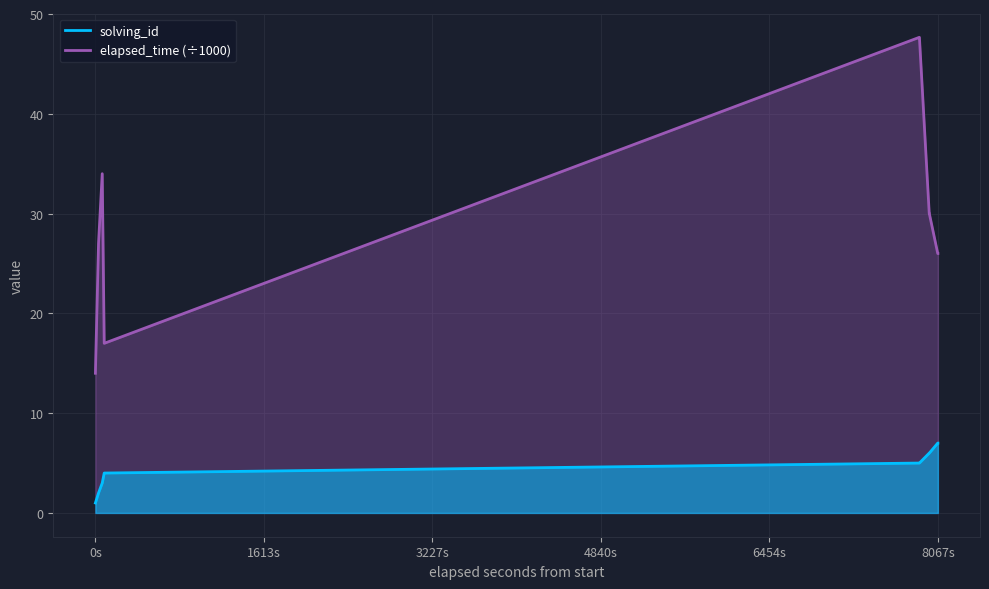

What is the lowest value of the solving_id series?

1.0